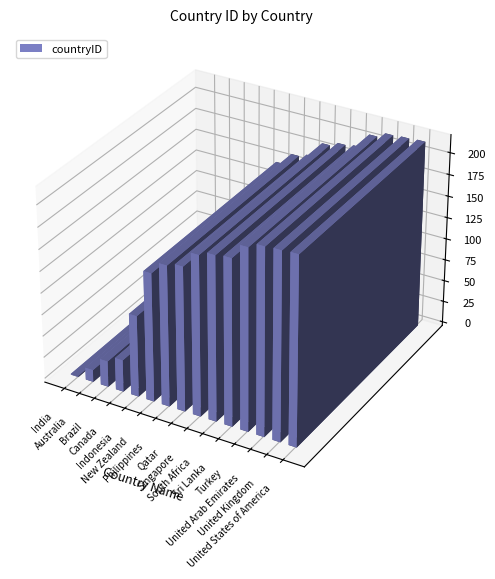

Approximately how many times larger is the value at Canada compared to Australia?

2.6